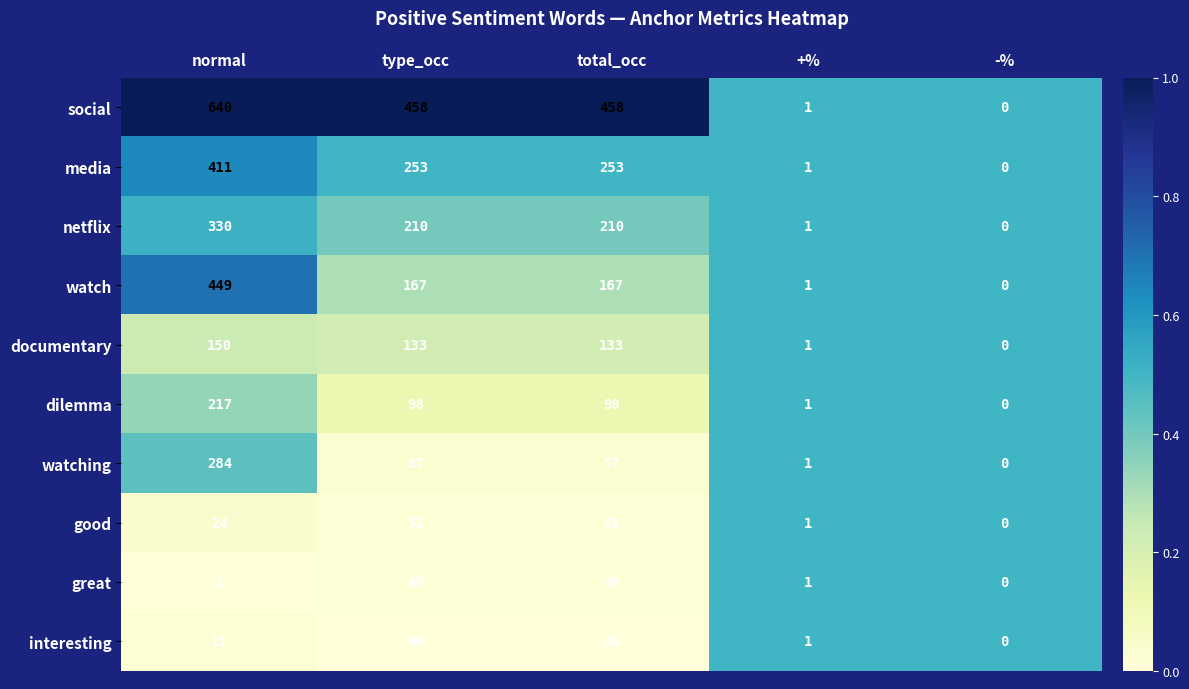

What is the approximate value of great at total_occ, to the nearest 5?

50